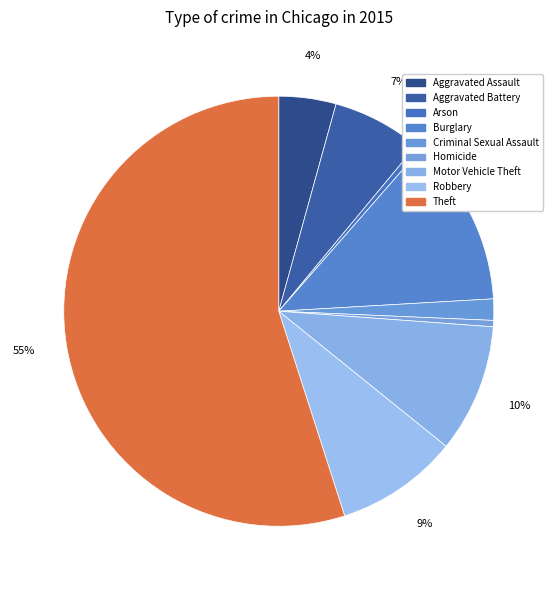

How many segments does this pie chart have?

9